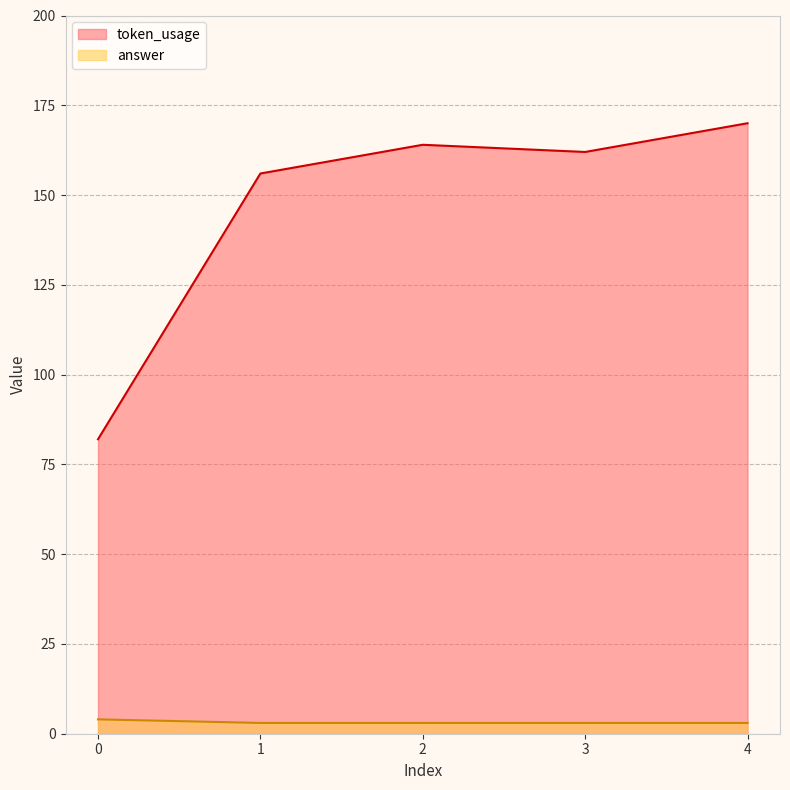

The value of token_usage at 3 is 99. True or false?

False